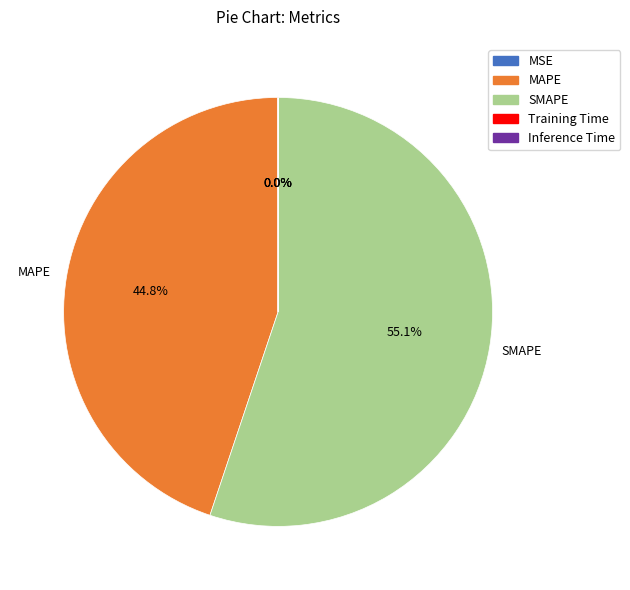

Is the sum of MAPE and SMAPE greater than half?

Yes